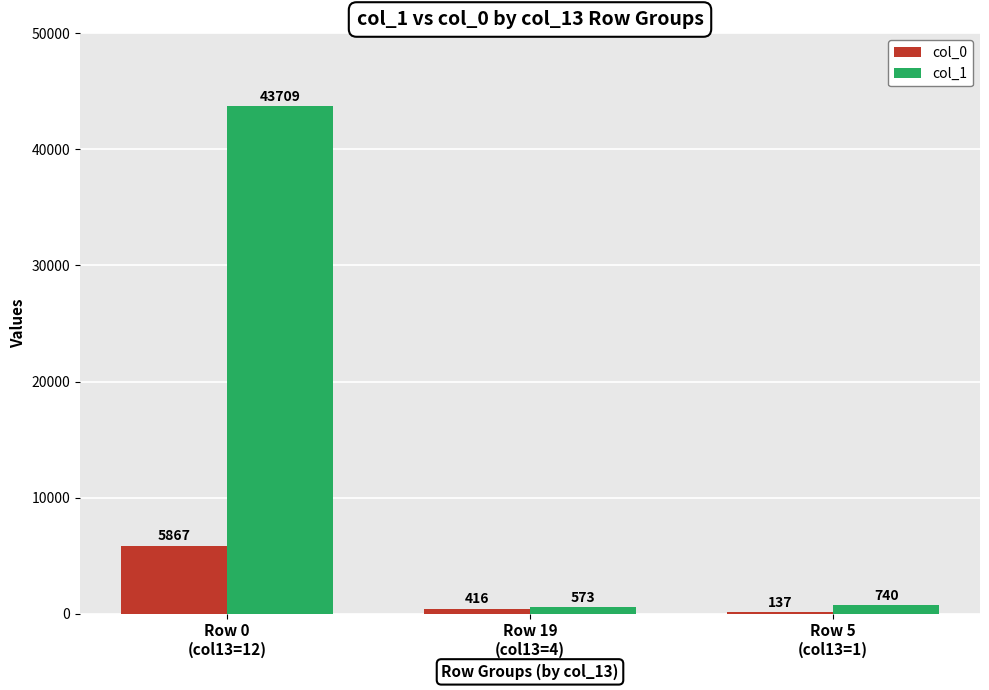

Which label corresponds to the largest value in the chart?

Row 0
(col13=12)